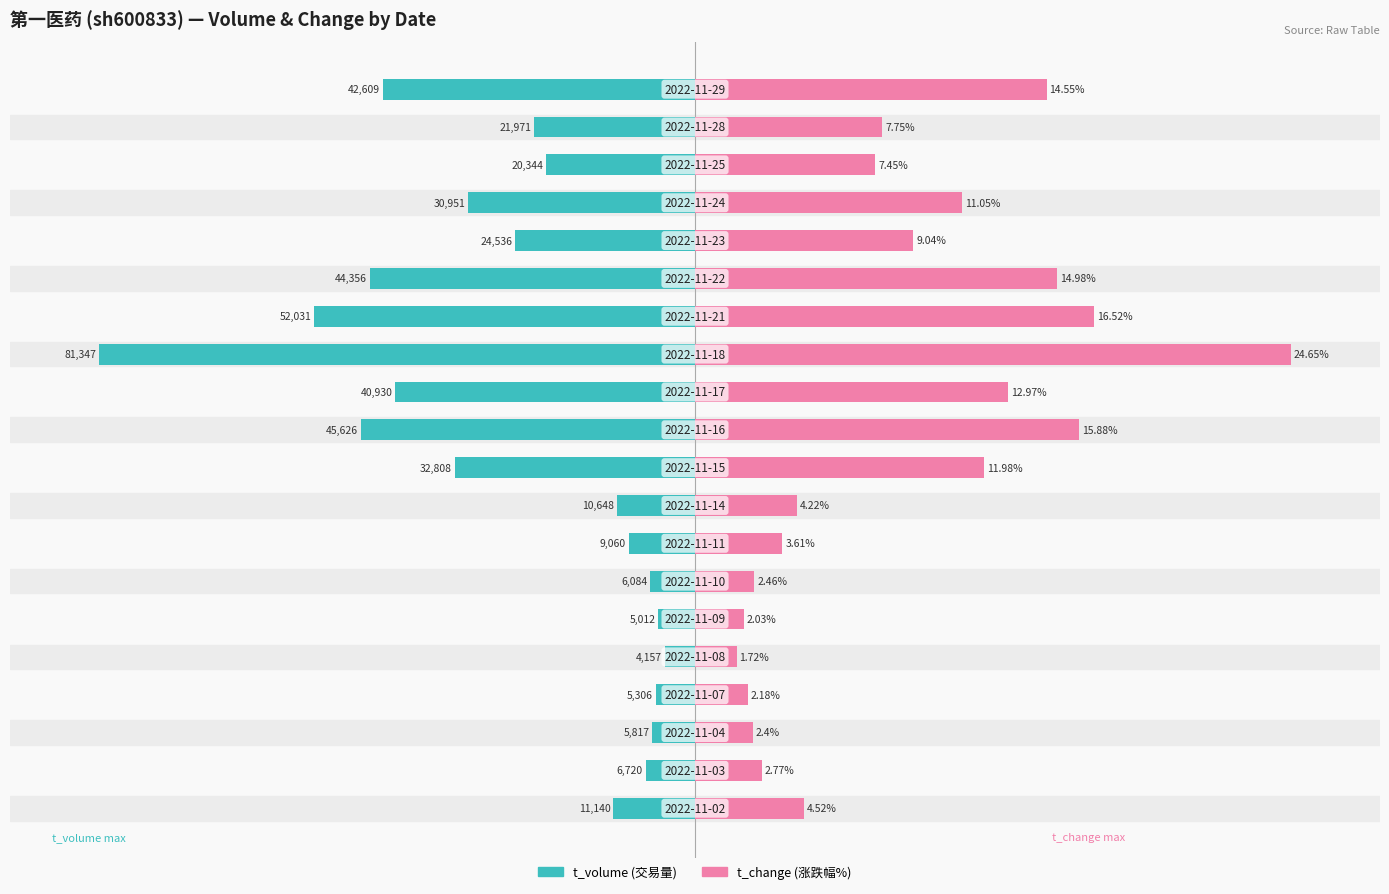

Which series changed the most between 2 and 14?

t_change